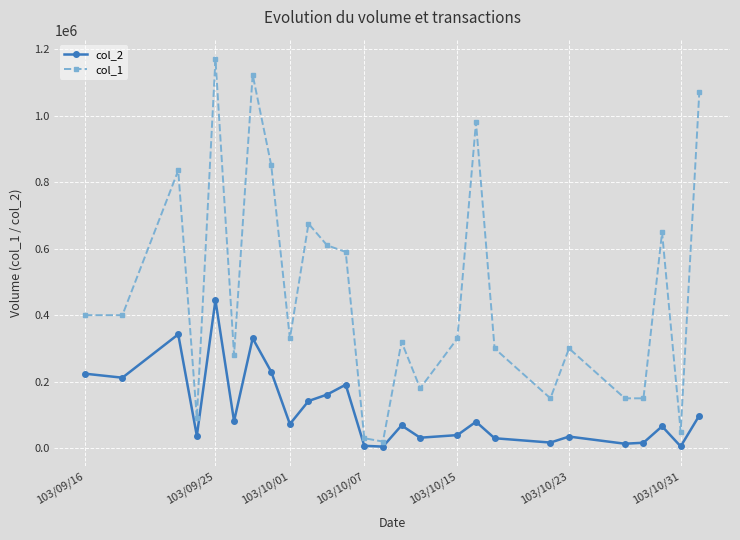

Which series has the largest total across all categories?

col_1